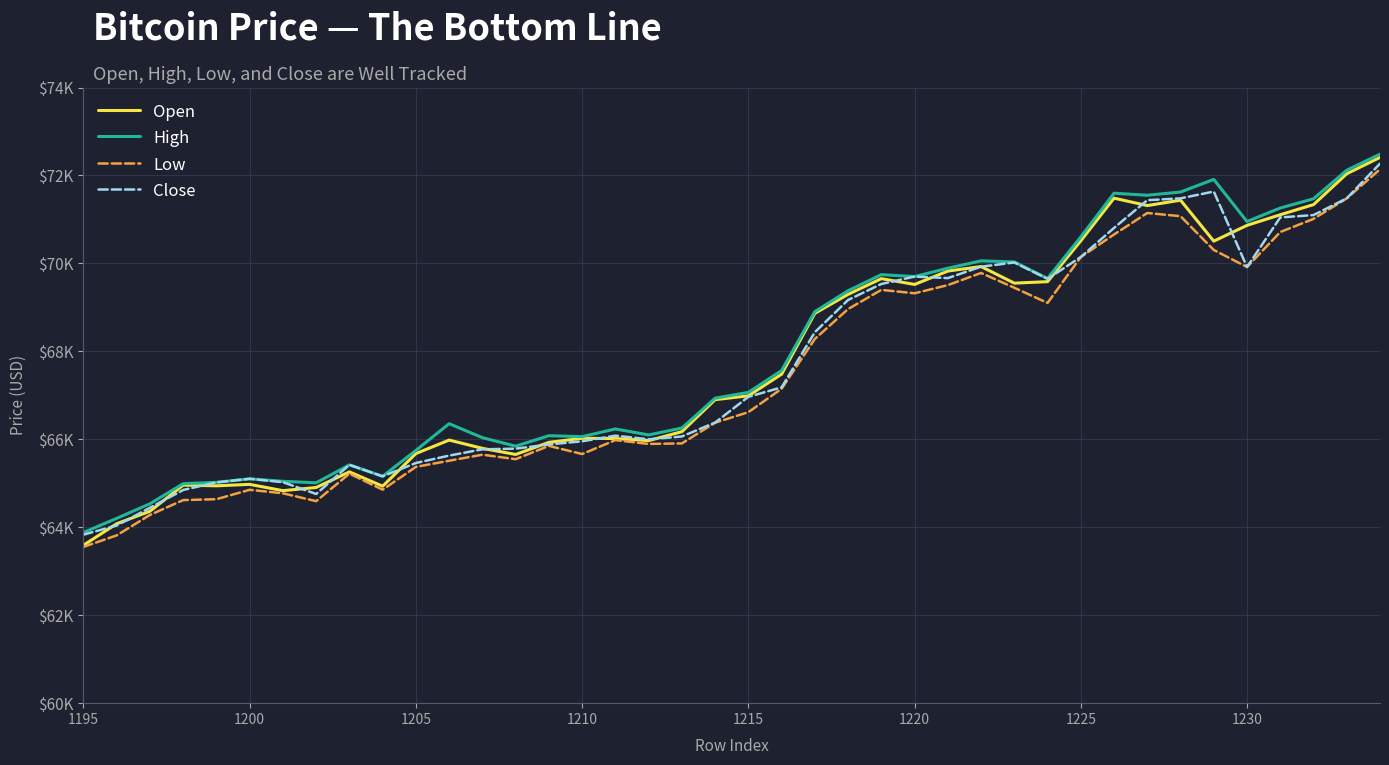

Reading right to left, what are all the values shown in this chart?

Open: 72410.4	72038.4	71336.8	71107.0	70865.1	70506.3	71437.2	71315.1	71483.8	70514.2	69584.6	69551.0	69928.5	69825.6	69521.7	69653.7	69296.1	68865.1	67481.2	66988.4	66901.9	66174.2	65970.0	66017.8	66023.2	65930.8	65655.1	65794.7	65982.5	65675.9	64933.9	65259.4	64904.7	64832.2	64975.6	64942.4	64958.7	64363.8	64080.9	63591.3
High: 72484.2	72119.0	71469.4	71259.6	70952.1	71910.1	71622.9	71550.1	71595.9	70602.1	69657.9	70033.6	70057.8	69890.3	69700.3	69744.6	69378.3	68903.4	67564.3	67067.0	66935.2	66255.3	66099.8	66235.2	66060.2	66081.9	65844.0	66037.3	66355.1	65747.6	65158.3	65419.0	65011.4	65044.8	65101.9	65021.3	64991.9	64534.0	64201.9	63881.4
Low: 72139.8	71479.7	71012.1	70713.6	69917.7	70305.4	71073.6	71146.1	70657.6	70145.0	69100.6	69446.3	69782.5	69506.2	69320.5	69398.3	68961.9	68282.0	67149.1	66617.2	66377.4	65906.6	65894.7	65981.8	65665.0	65850.3	65547.8	65650.5	65512.5	65373.5	64854.1	65218.6	64593.7	64772.0	64852.0	64638.2	64617.9	64280.3	63815.7	63553.6
Close: 72269.6	71479.7	71098.9	71045.6	69917.7	71634.2	71479.1	71437.4	70807.1	70145.0	69648.6	70020.7	69925.6	69665.6	69700.3	69532.1	69168.5	68435.3	67181.1	66965.7	66380.8	66064.1	66000.3	66083.3	65955.1	65882.7	65787.5	65772.7	65629.5	65461.5	65158.3	65419.0	64756.1	65025.3	65101.9	65020.6	64848.2	64443.4	64040.1	63831.6